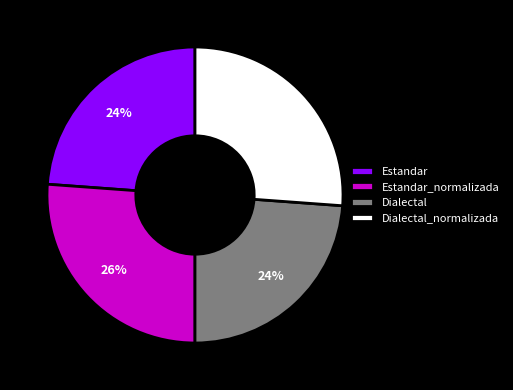

To the nearest percent, what portion does Estandar represent?

24%